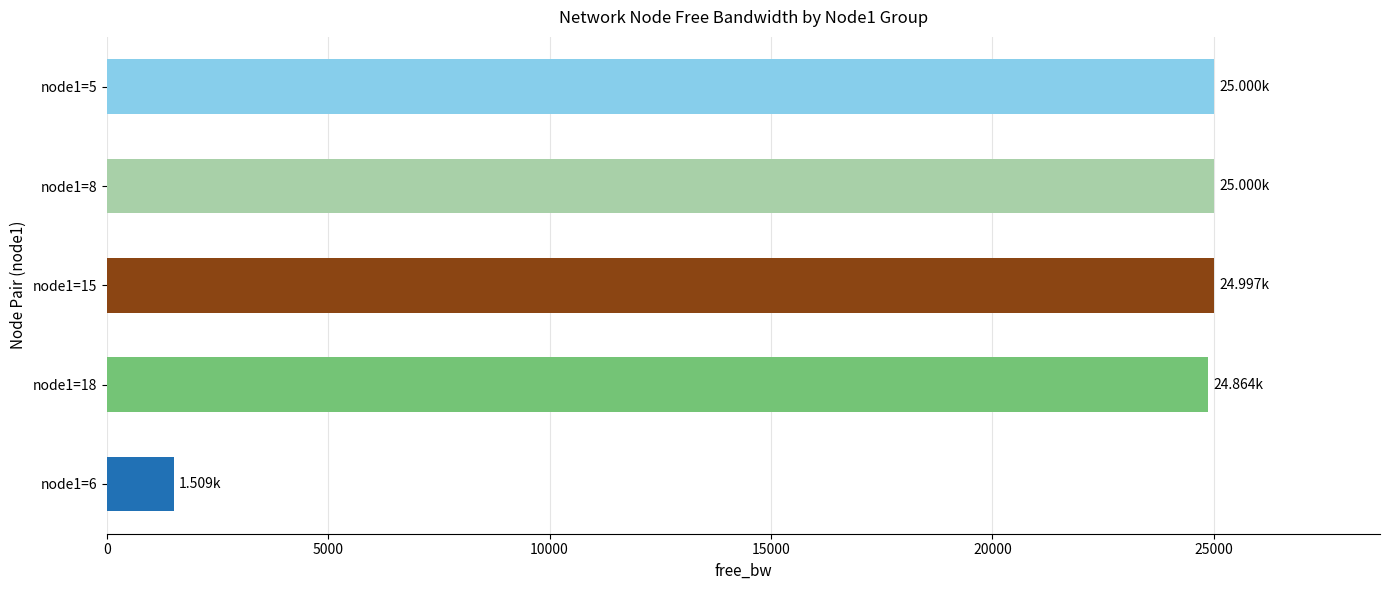

Between node1=6 and node1=8, which is larger?

node1=8